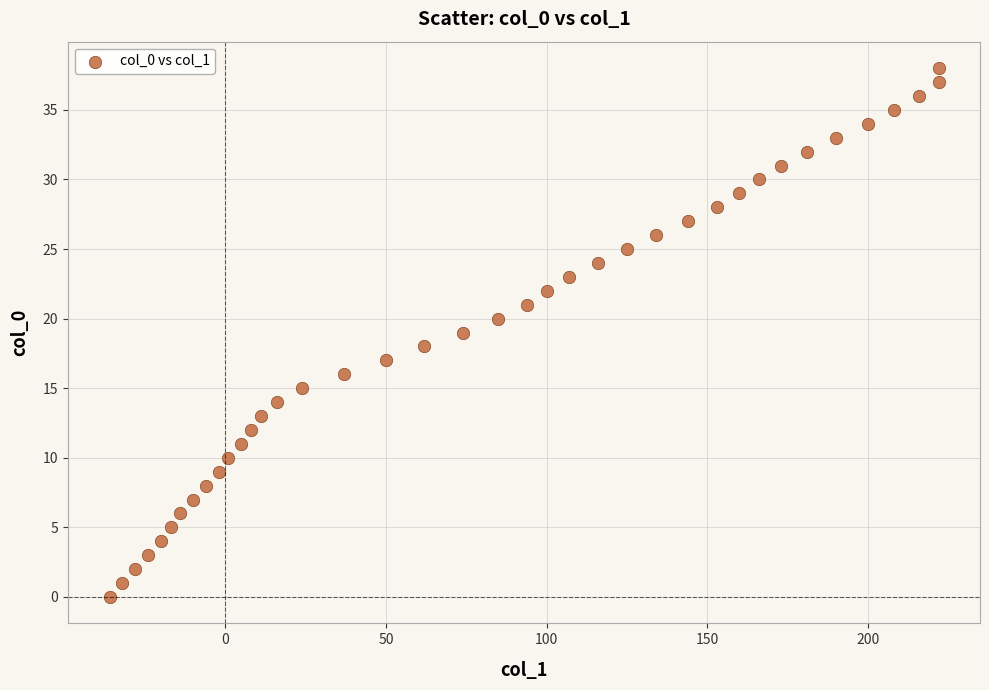

What is the range of X values (max minus min)?

258